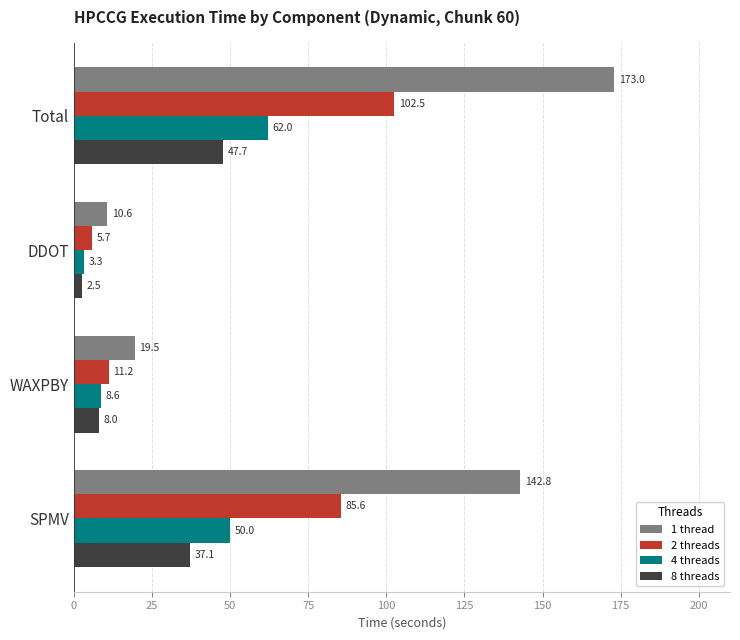

What is the sum of the 8 threads values at DDOT and SPMV?

39.6